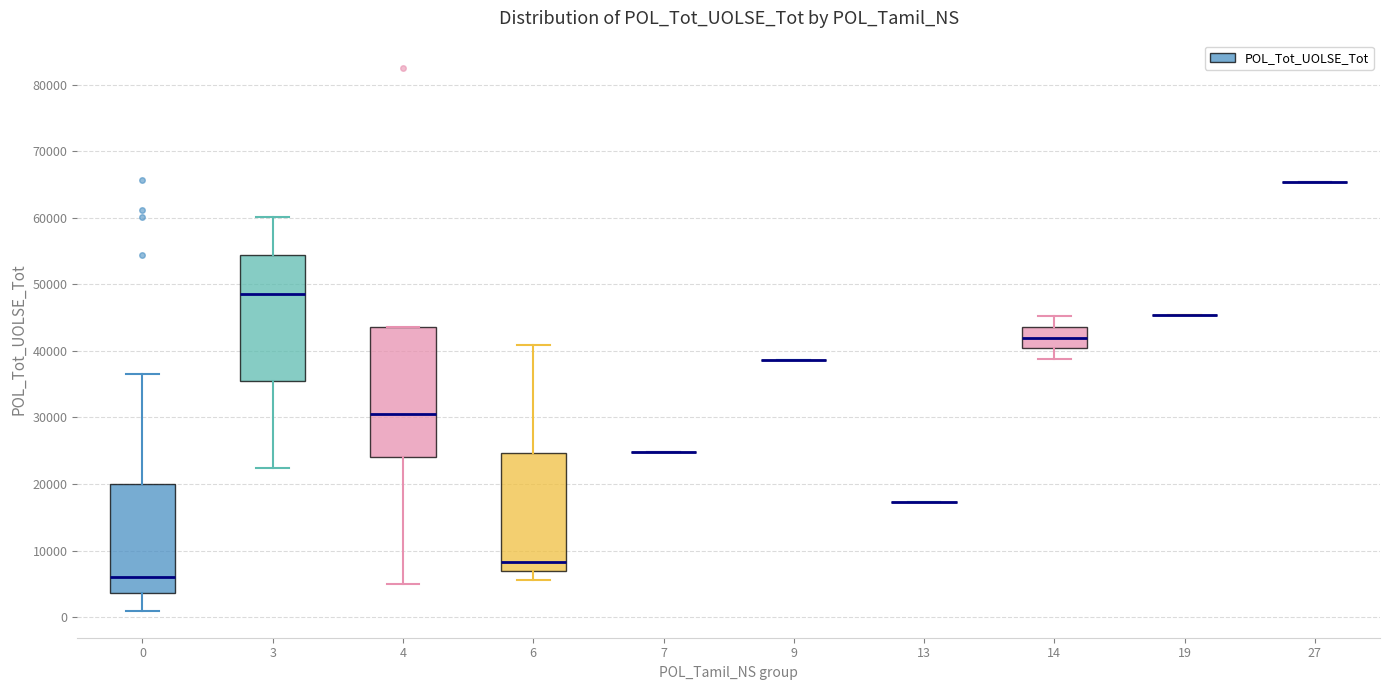

Reading left to right, read every box against the y-axis: the position of its median line, the range the box covers, and the ends of its whiskers. The values are not printed on the chart, so give them approximately, as read against the axis.

0: median 6000, box 4000 to 20000, whiskers 1000 to 37000
3: median 49000, box 35000 to 54000, whiskers 22000 to 60000
4: median 31000, box 24000 to 44000, whiskers 5000 to 44000
6: median 8000, box 7000 to 25000, whiskers 6000 to 41000
7: box collapsed to a line at 25000, whiskers 25000 to 25000
9: box collapsed to a line at 39000, whiskers 39000 to 39000
13: box collapsed to a line at 17000, whiskers 17000 to 17000
14: median 42000, box 40000 to 44000, whiskers 39000 to 45000
19: box collapsed to a line at 45000, whiskers 45000 to 45000
27: box collapsed to a line at 65000, whiskers 65000 to 65000